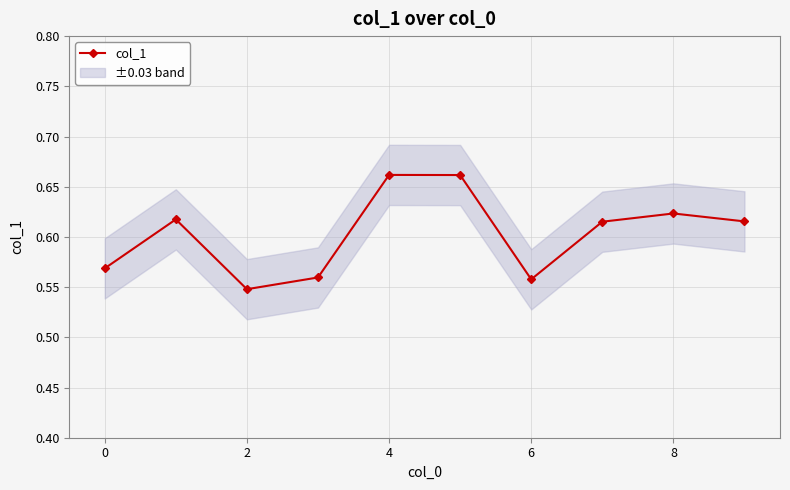

At which label is the value closest to 0?

2